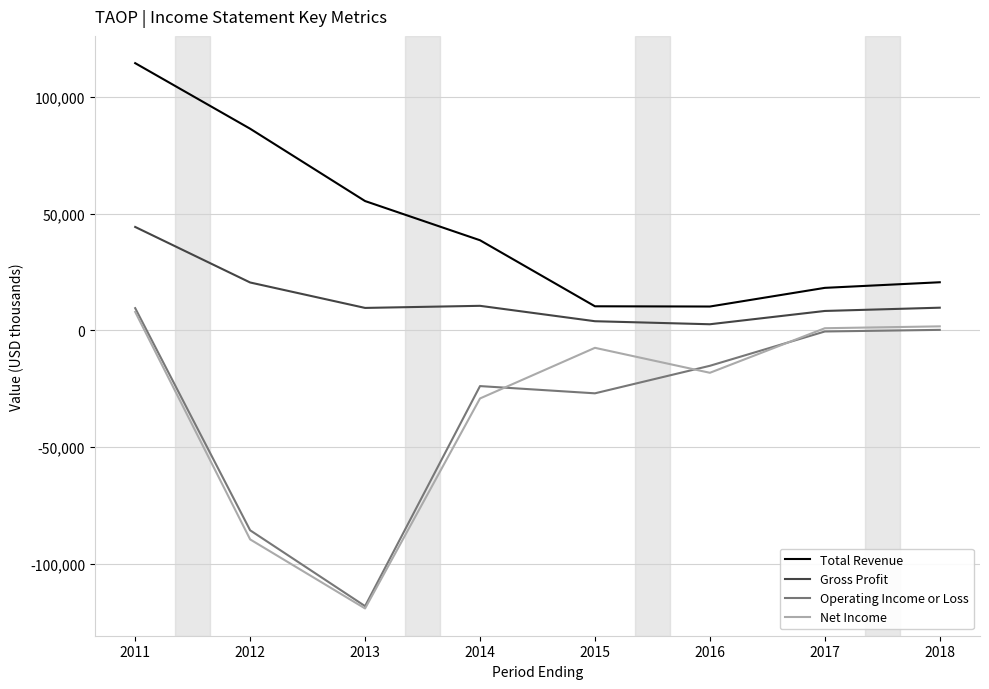

What is the smallest value displayed?

-119200